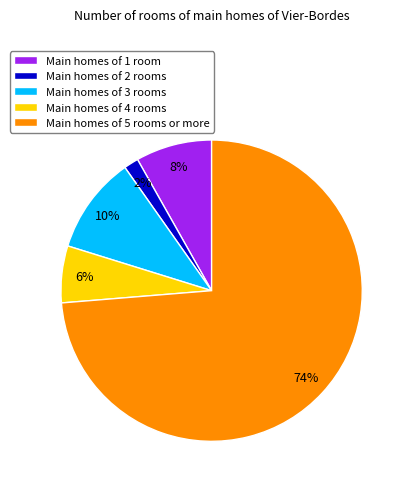

Combined, do Main homes of 3 rooms and Main homes of 4 rooms account for over 50%?

No